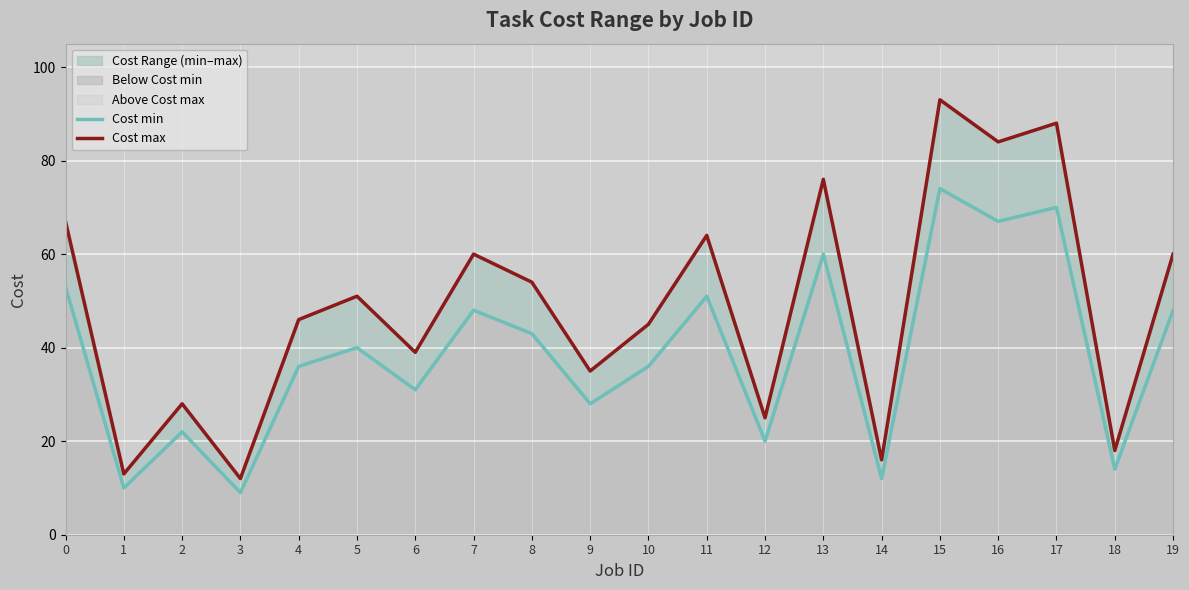

Does the chart display data point markers on the line(s)?

No